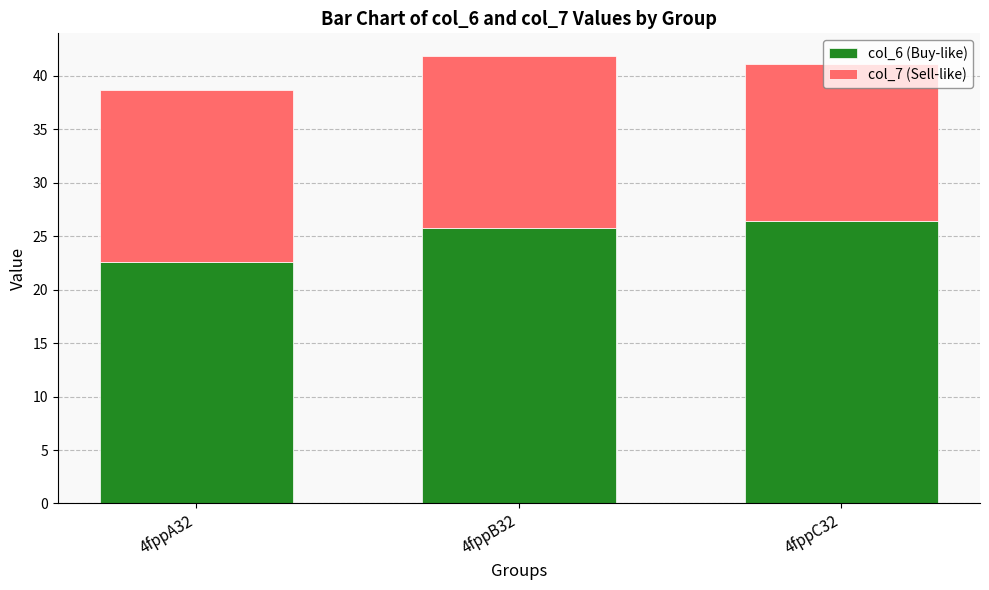

What is the highest value of the col_6 (Buy-like) series?

26.4